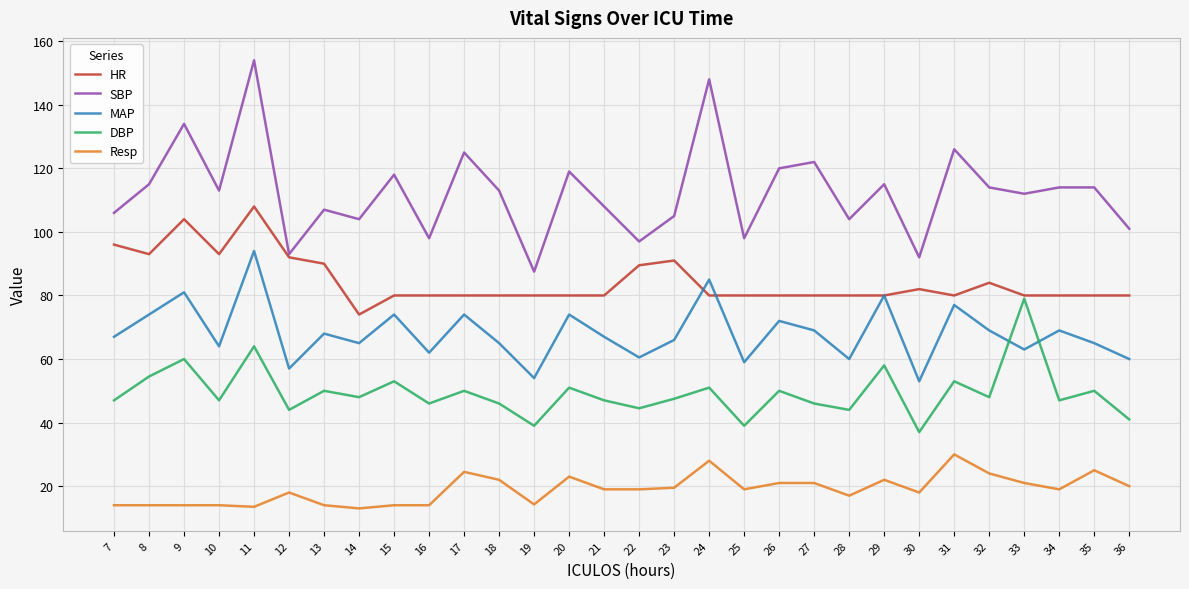

At 36, list the series in order from largest to smallest.

SBP, HR, MAP, DBP, Resp